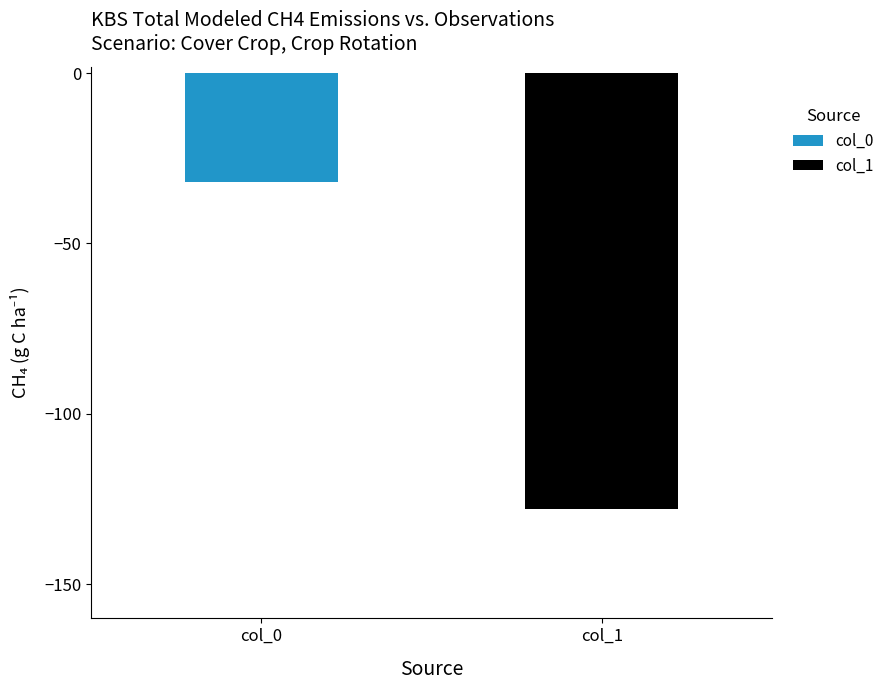

What is the maximum value for col_0?

-32